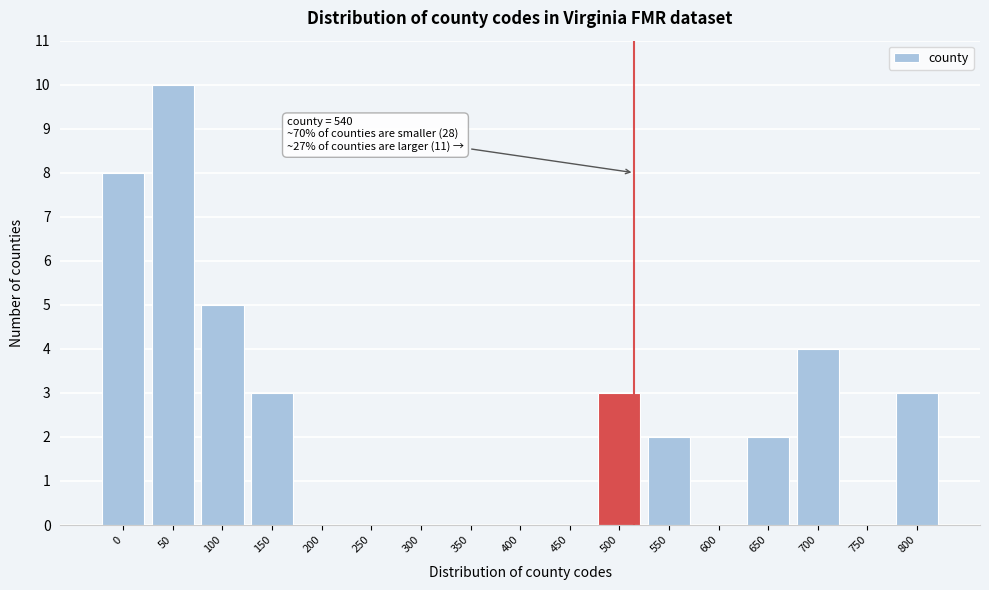

Reading left to right, transcribe all the data shown in this chart.

0=8	50=10	100=5	150=3	200=0	250=0	300=0	350=0	400=0	450=0	500=3	550=2	600=0	650=2	700=4	750=0	800=3